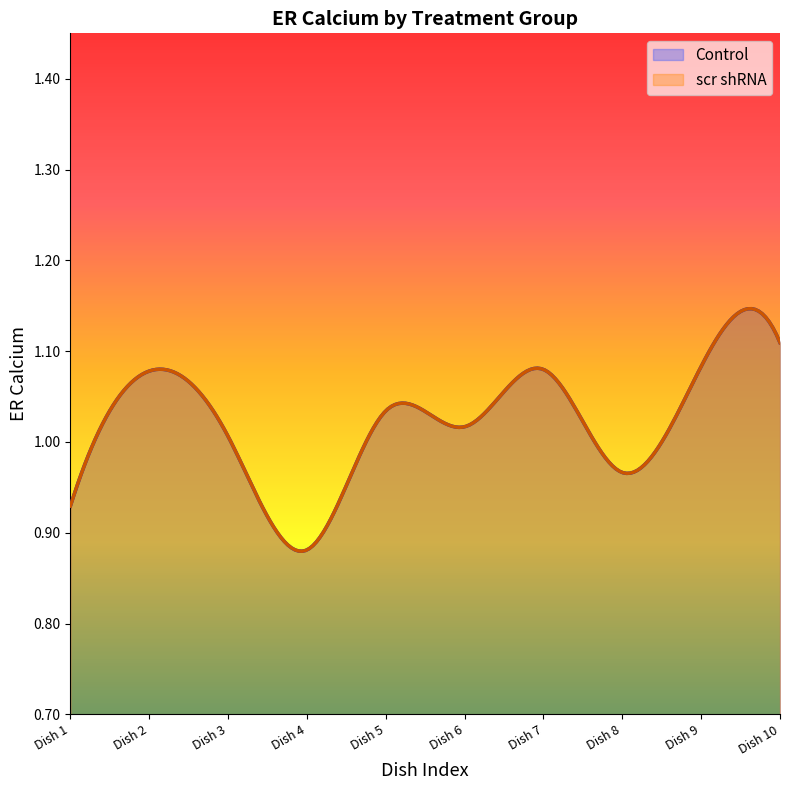

How many distinct data groups are displayed?

2